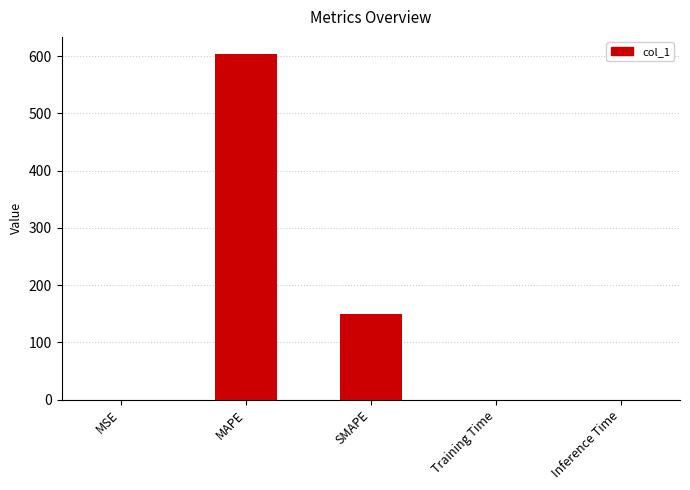

What is the average value?

150.7